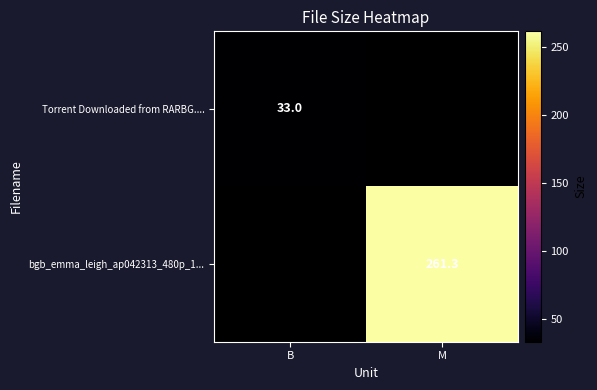

The bgb_emma_leigh_ap042313_480p_1... series shows 261.3 at M. True or false?

True